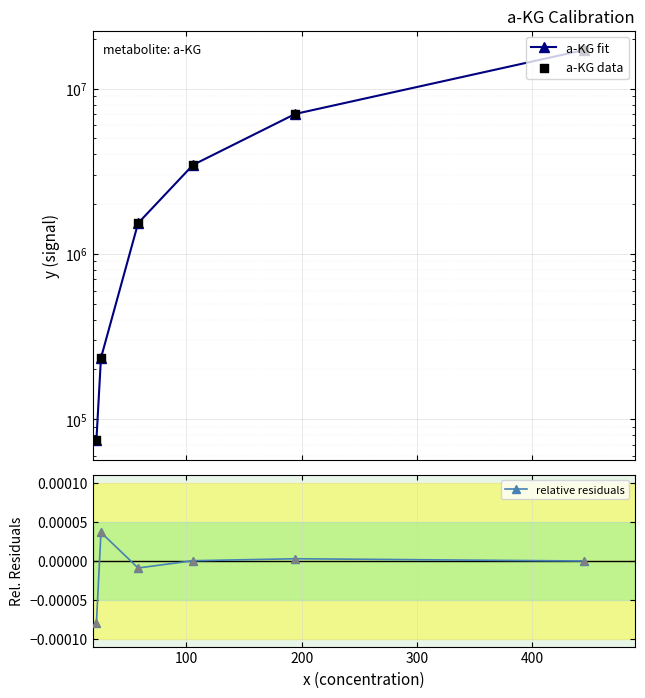

Is the value of a-KG fit at 200 greater than the value of relative residuals at 300?

Yes